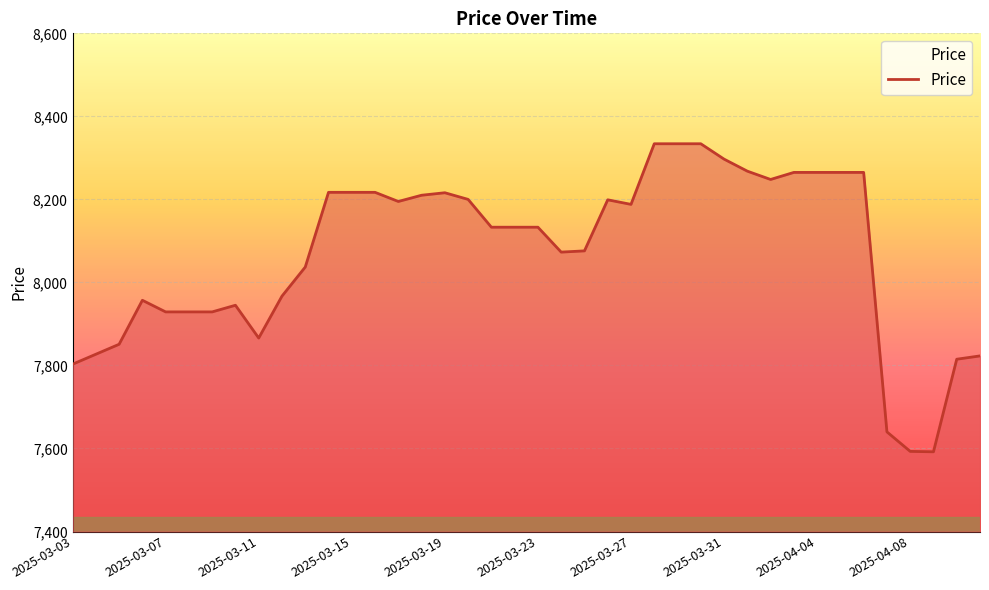

What is the minimum value shown in the chart?

7592